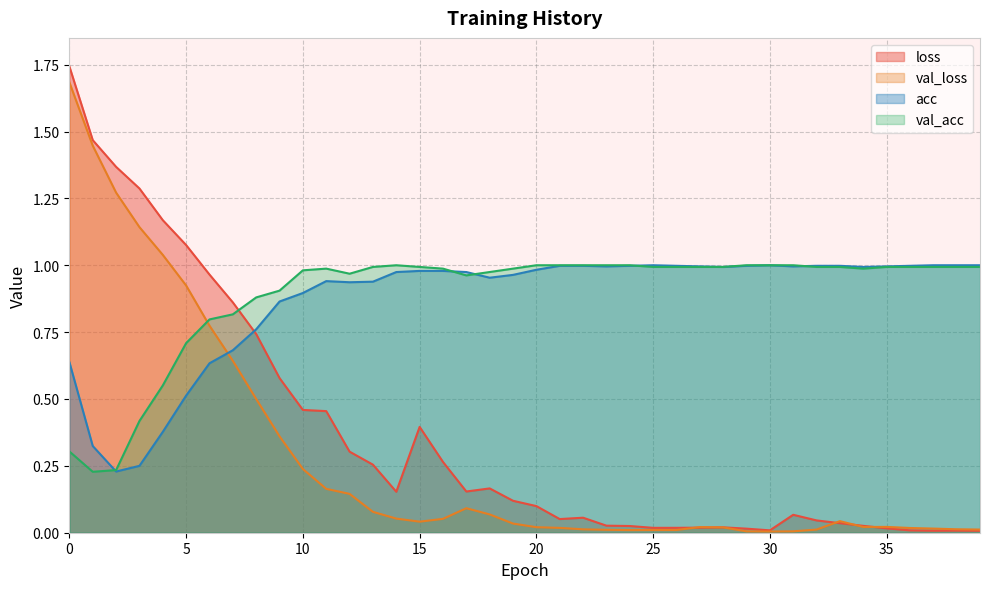

The value of acc at 30 is 1.0. True or false?

True